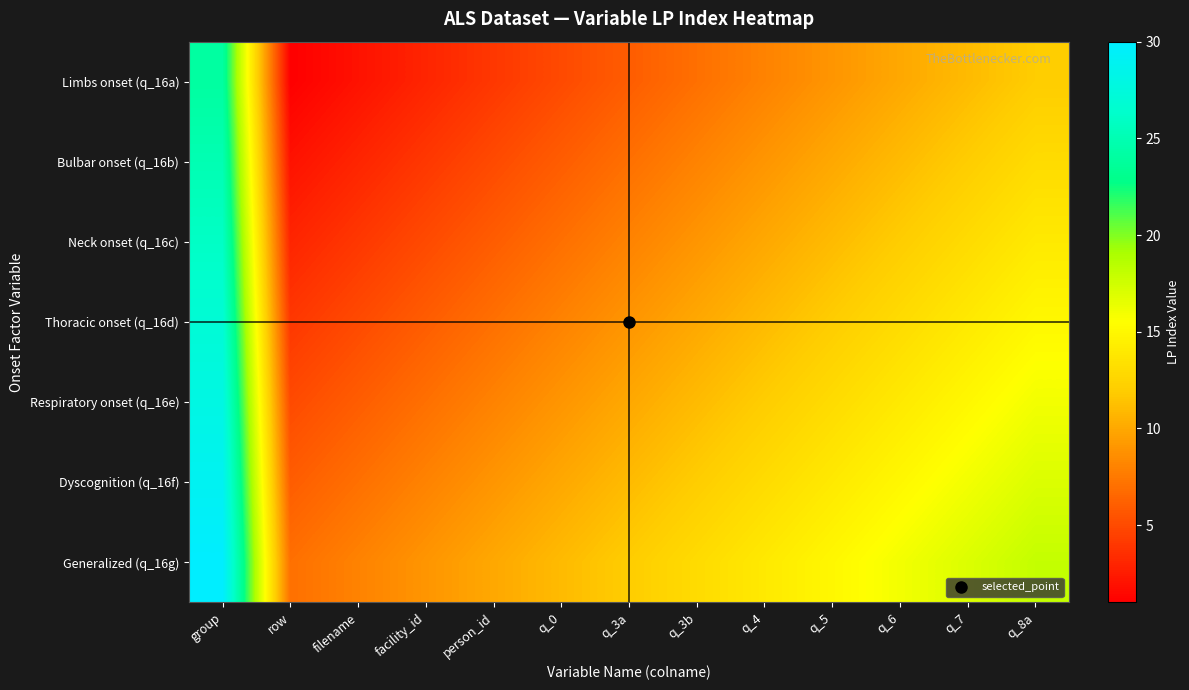

List the series in order of their overall mean, lowest first.

Limbs onset (q_16a), Bulbar onset (q_16b), Neck onset (q_16c), Thoracic onset (q_16d), Respiratory onset (q_16e), Dyscognition (q_16f), Generalized (q_16g)